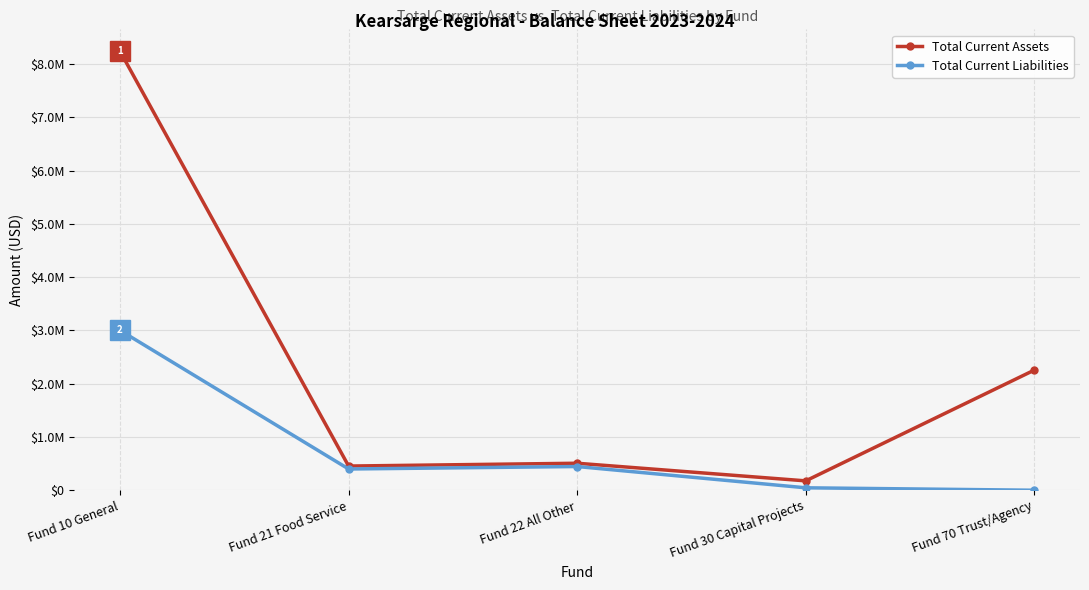

At which category is the sum across all series the highest?

Fund 10 General